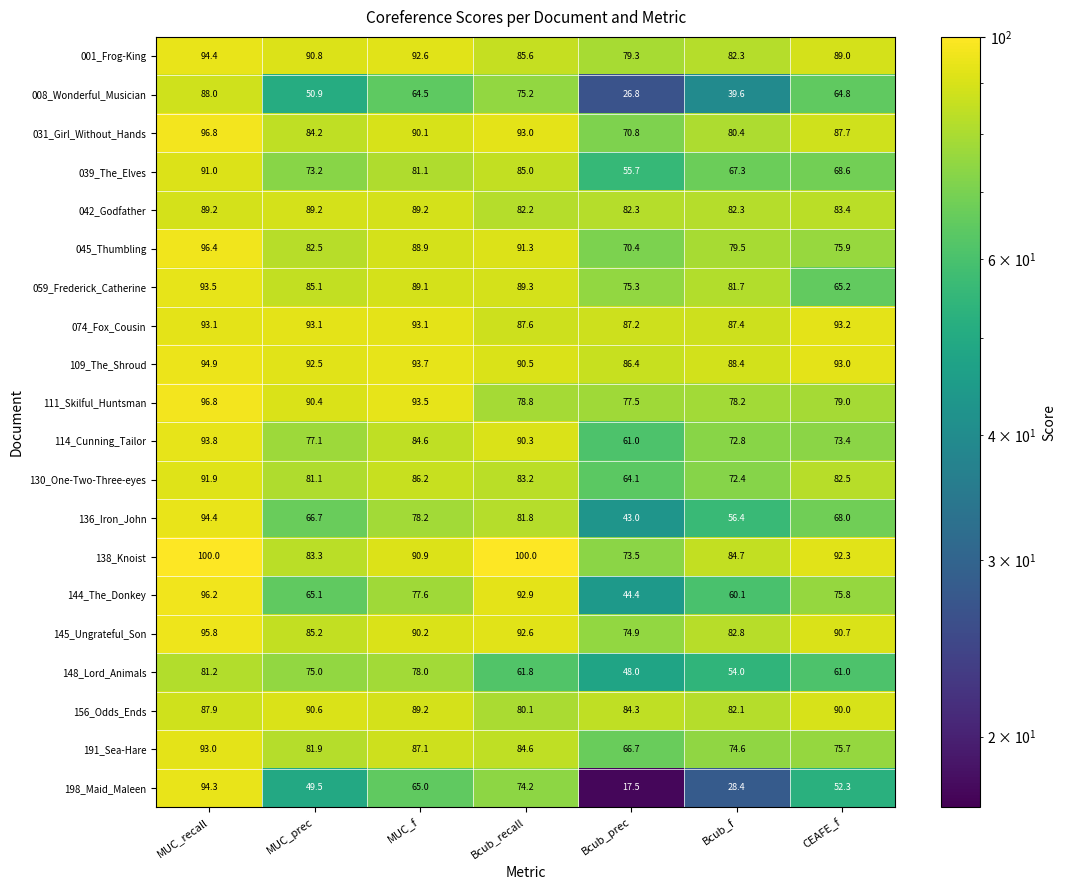

What is the sum of all 045_Thumbling values?

584.9